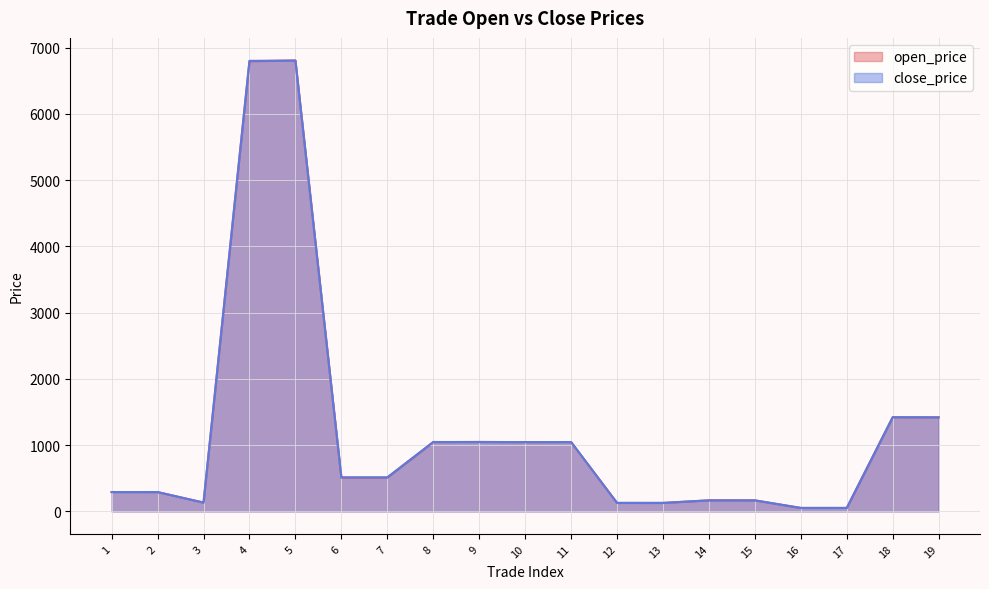

At which label is close_price closest to 3428?

18